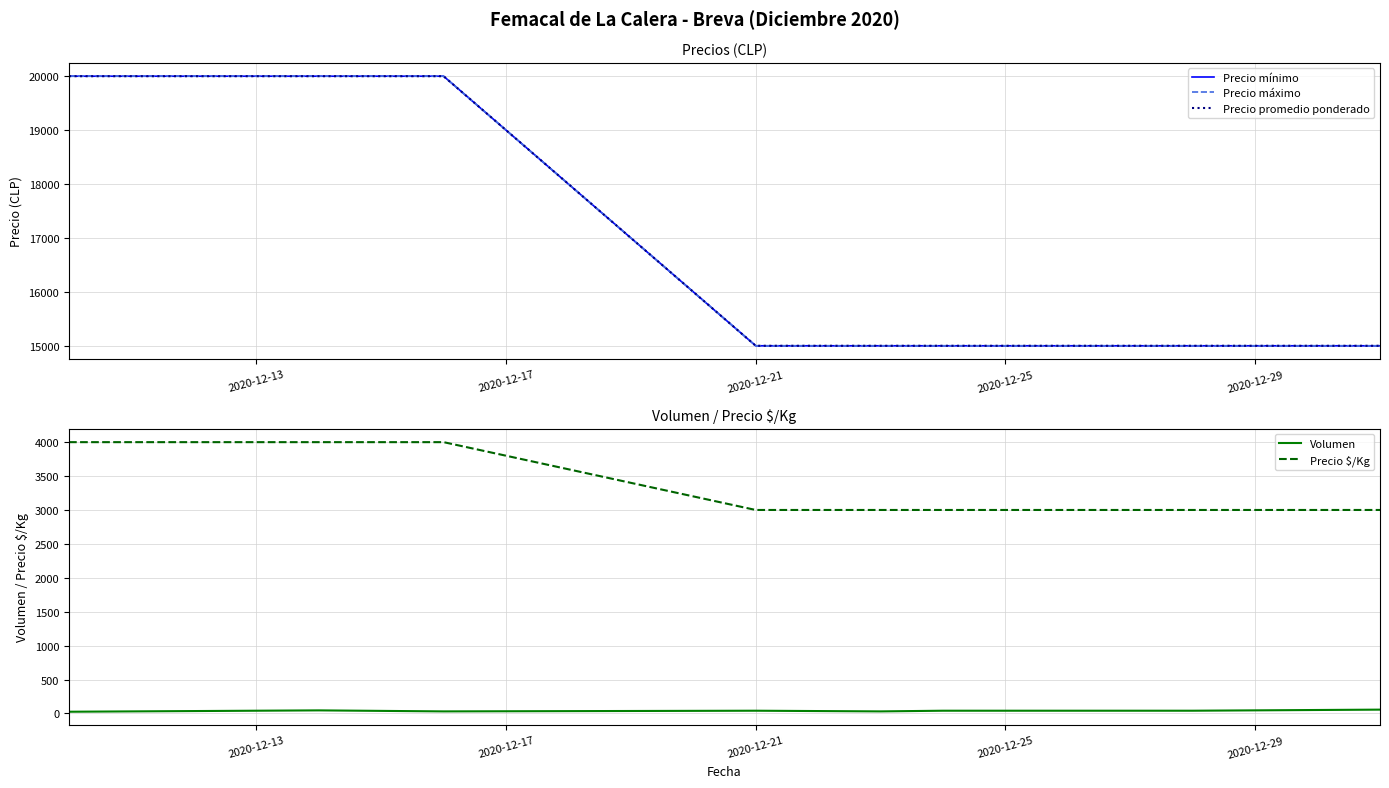

True or false: Precio $/Kg and Volumen cross at least once.

False